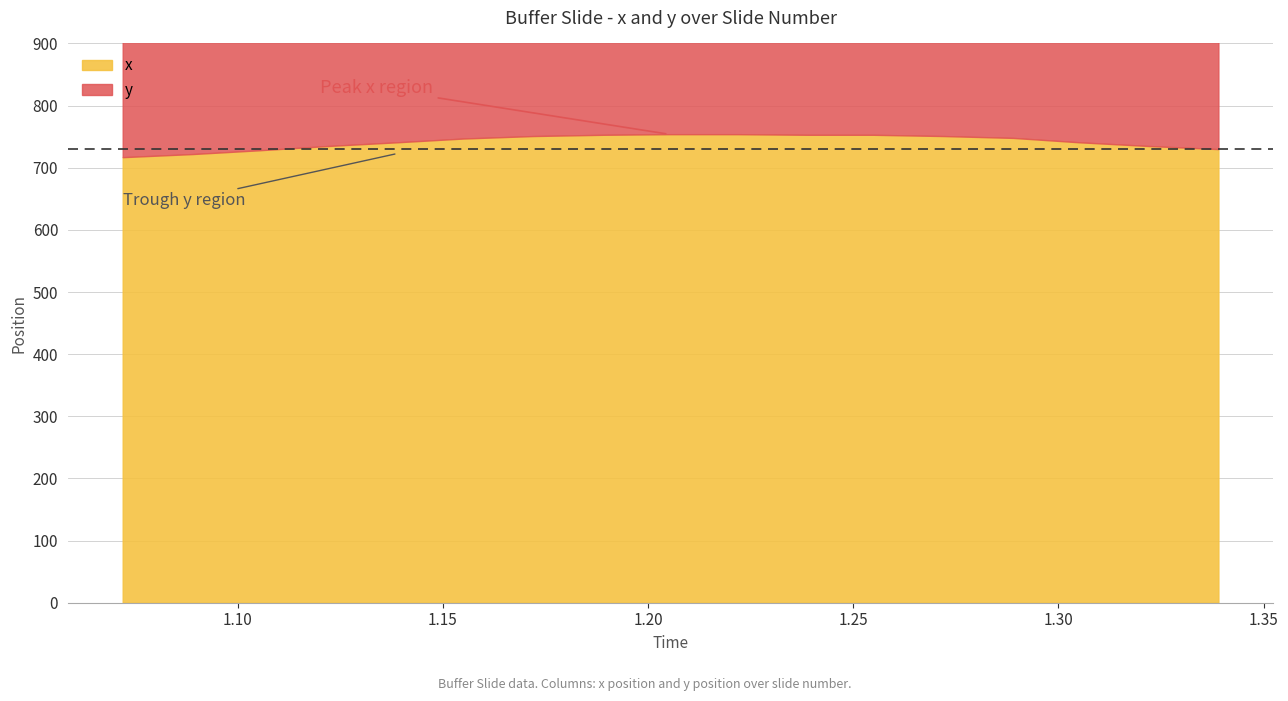

What is the highest value of the y series?

767.0